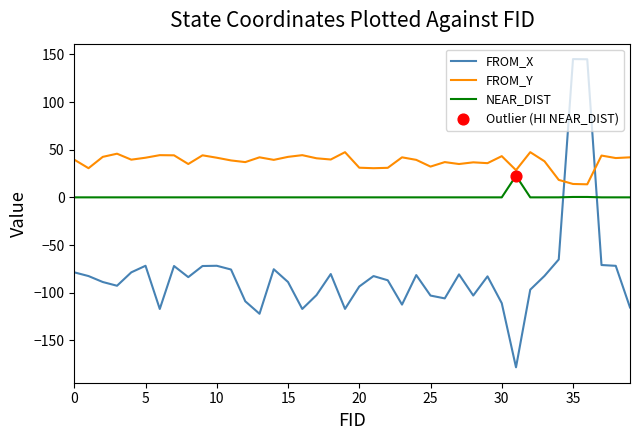

Which series has the widest spread of values?

FROM_X